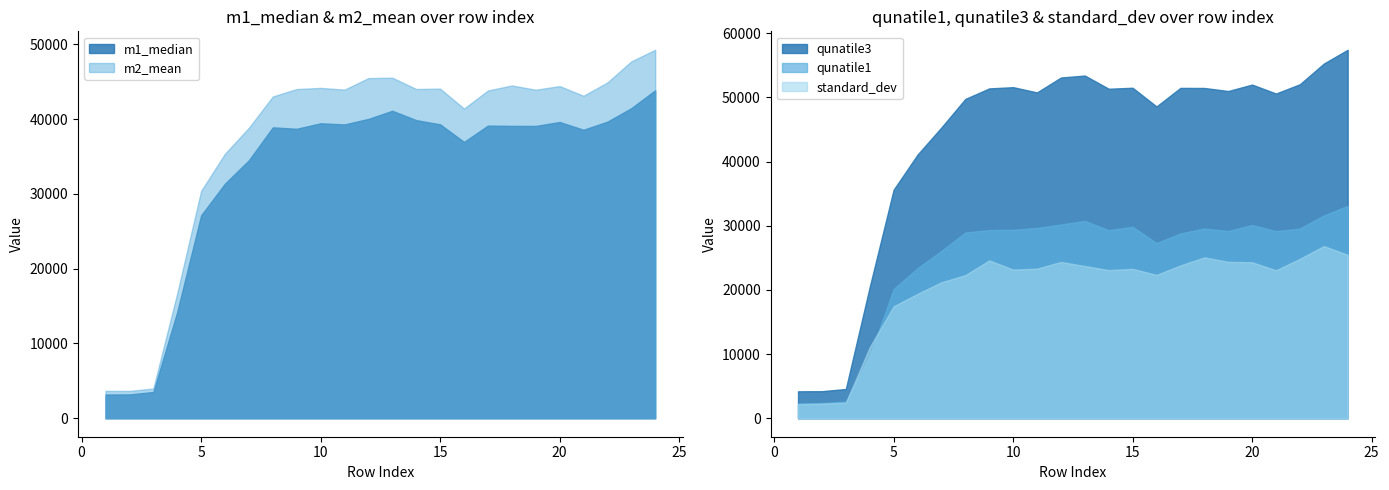

What is the difference between the highest and lowest values at 6?

21688.1